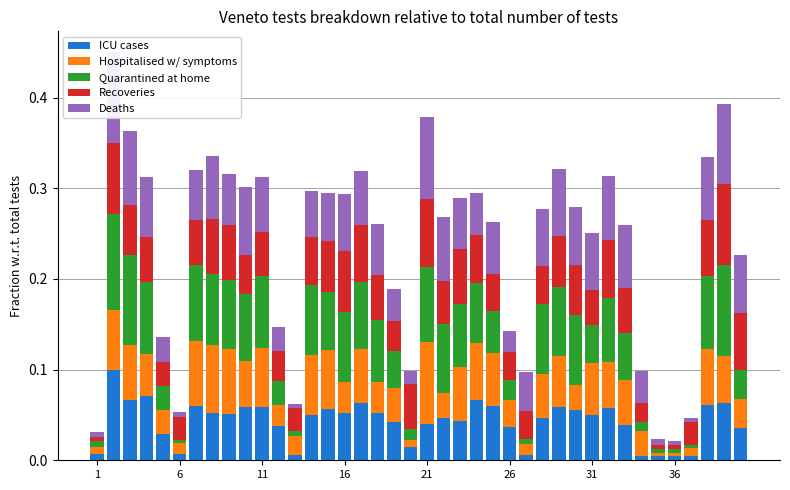

How many bars are there in total?

200